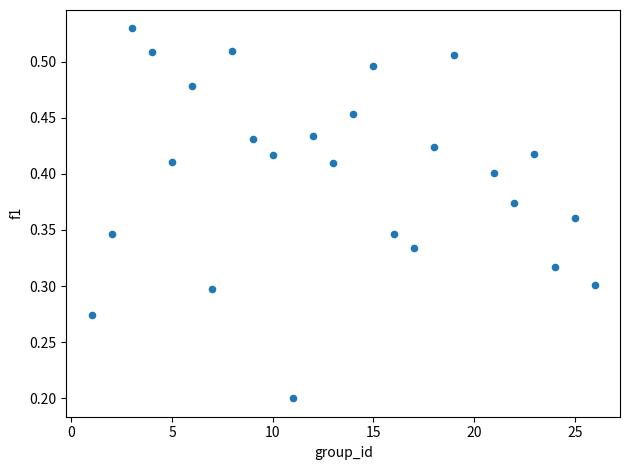

What is the range of X values (max minus min)?

25.0